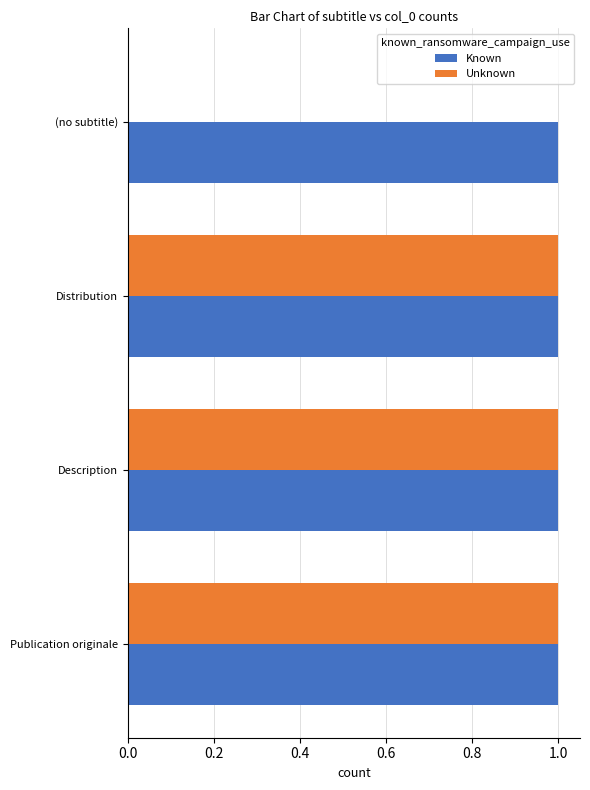

What is the average value of the Known series?

1